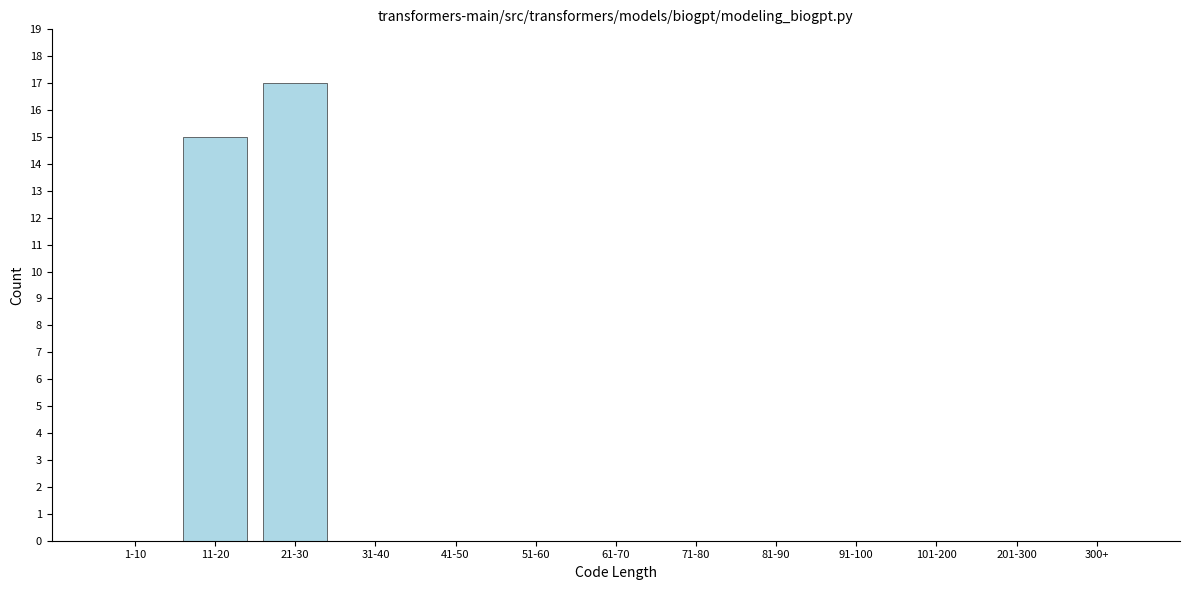

Reading left to right, list all the values displayed in this chart.

1-10=0	11-20=15	21-30=17	31-40=0	41-50=0	51-60=0	61-70=0	71-80=0	81-90=0	91-100=0	101-200=0	201-300=0	300+=0